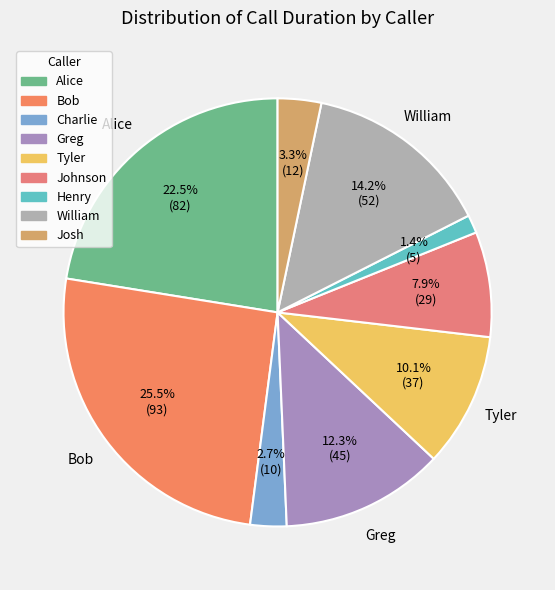

Approximately how many times larger is the value at Josh compared to Bob?

0.1